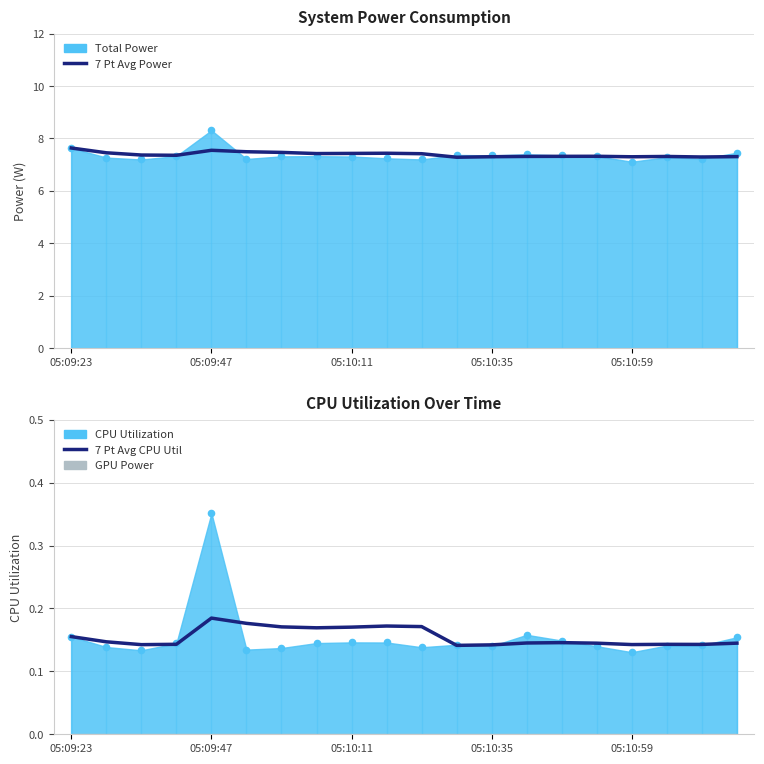

At which category is the sum across all series the highest?

05:09:23